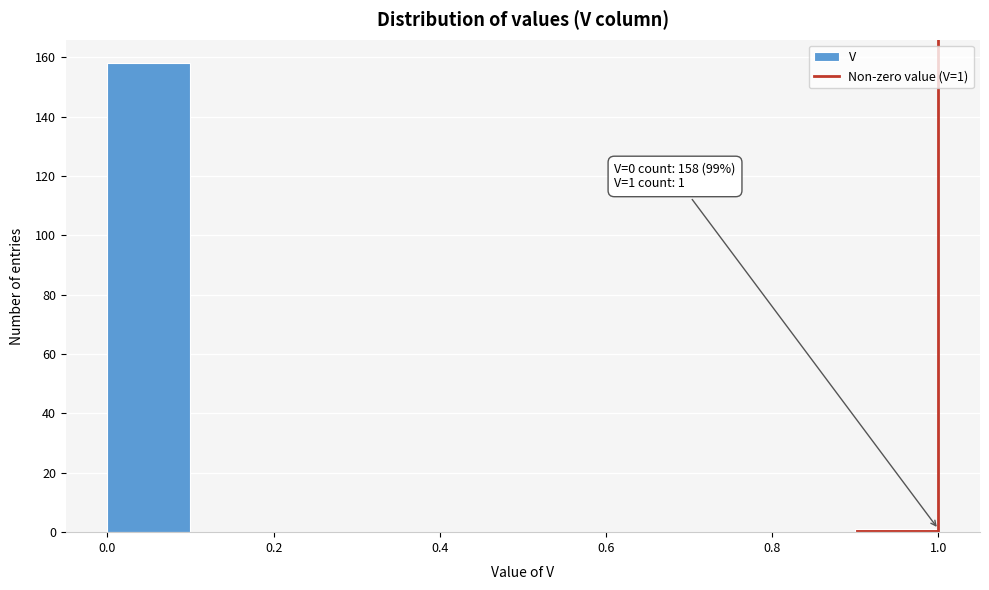

Which range on the x-axis has the tallest bar?

0.0 to 0.1